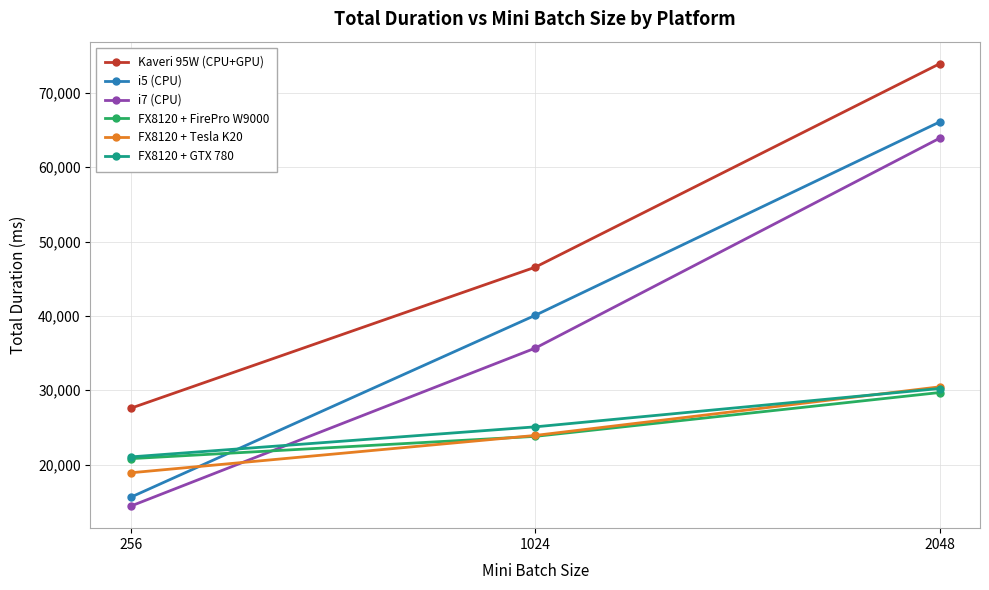

Is the value of i7 (CPU) at 2048 greater than the value of i5 (CPU) at 1024?

Yes